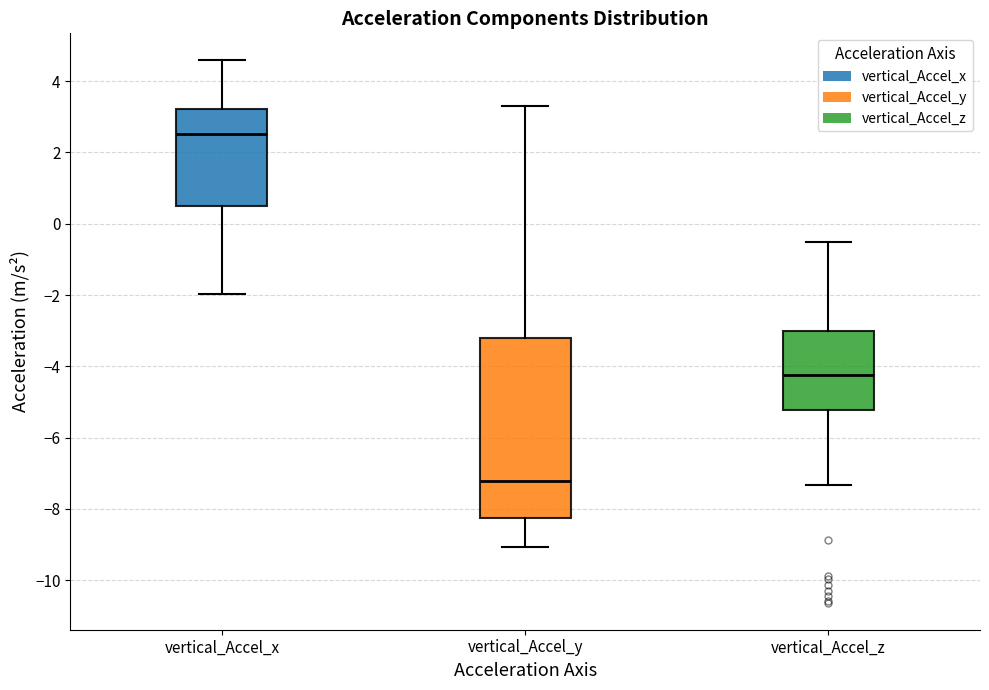

Reading left to right, transcribe this box plot: for each box, give where its median line is, the range the box spans, and where its two whiskers end, as read against the y-axis. The values are not printed on the chart, so give them approximately, as read against the axis.

vertical_Accel_x: median 2.6, box 0.6 to 3.2, whiskers -2.0 to 4.6
vertical_Accel_y: median -7.2, box -8.2 to -3.2, whiskers -9.0 to 3.4
vertical_Accel_z: median -4.2, box -5.2 to -3.0, whiskers -7.4 to -0.6